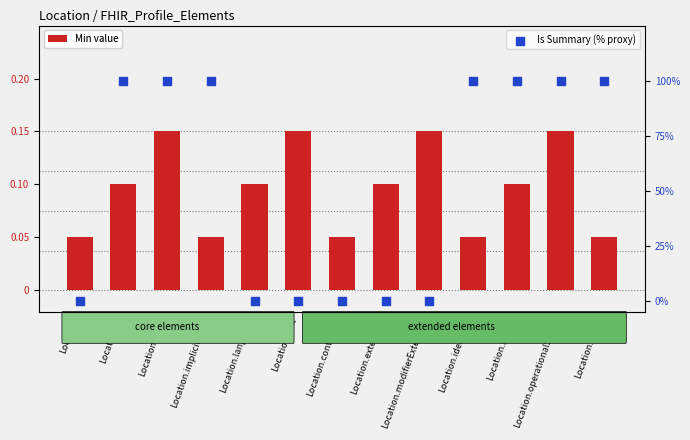

What are all the series names shown in the legend?

Min value, Is Summary (% proxy)